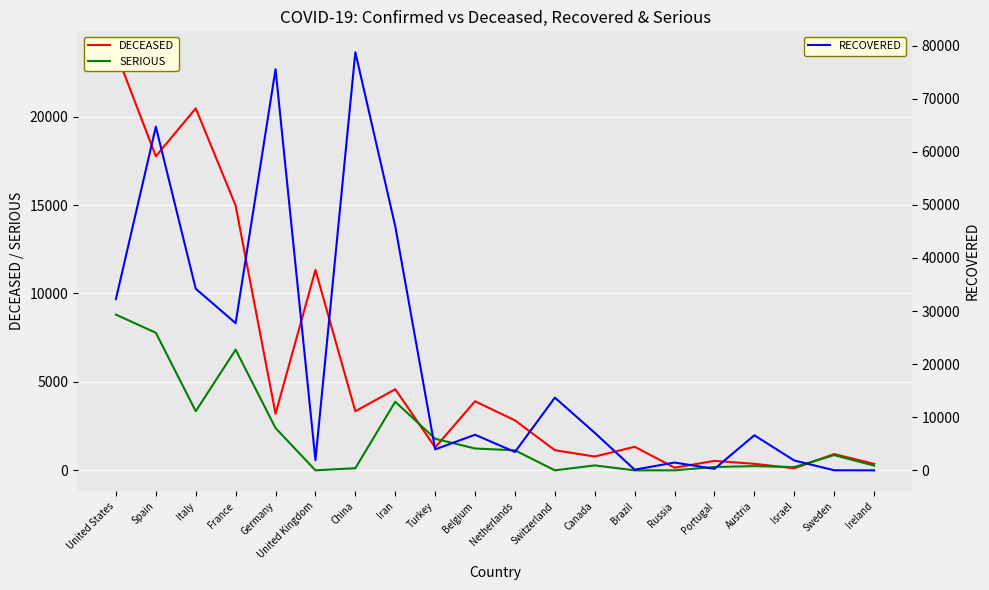

What is the difference between the highest and lowest values at Russia?

1470